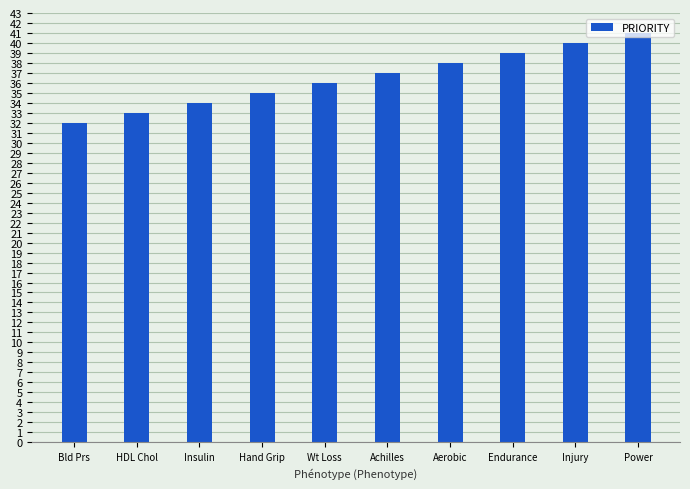

What is the label of the 7th bar from the right?

Hand Grip